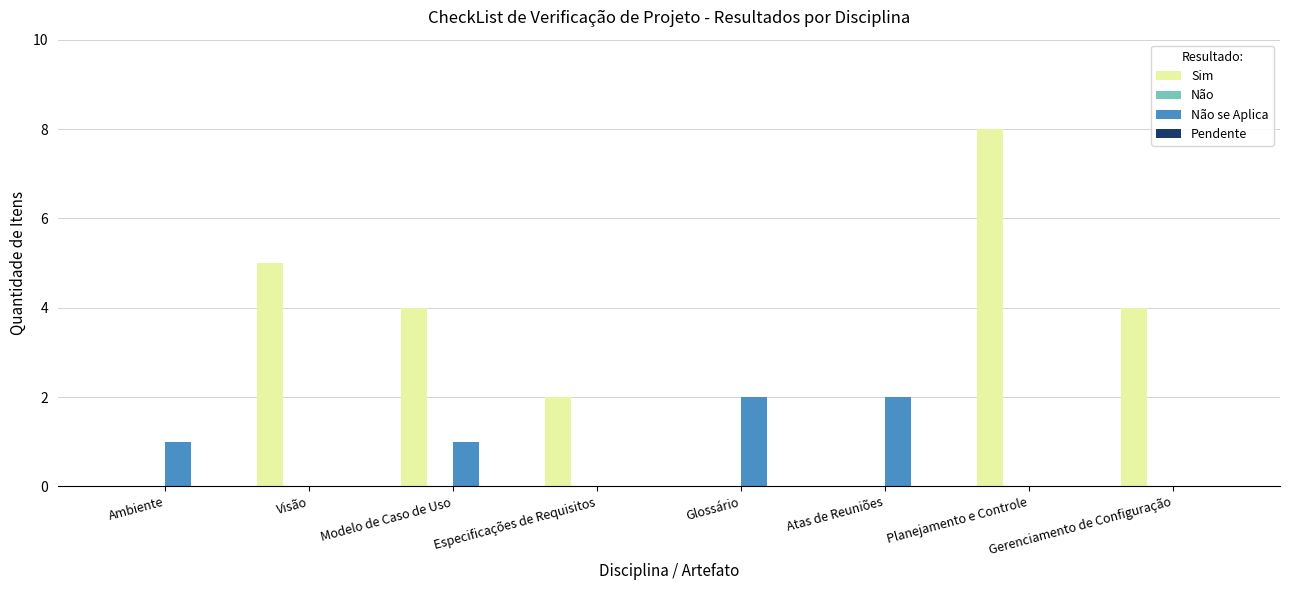

What is the greatest value displayed?

8